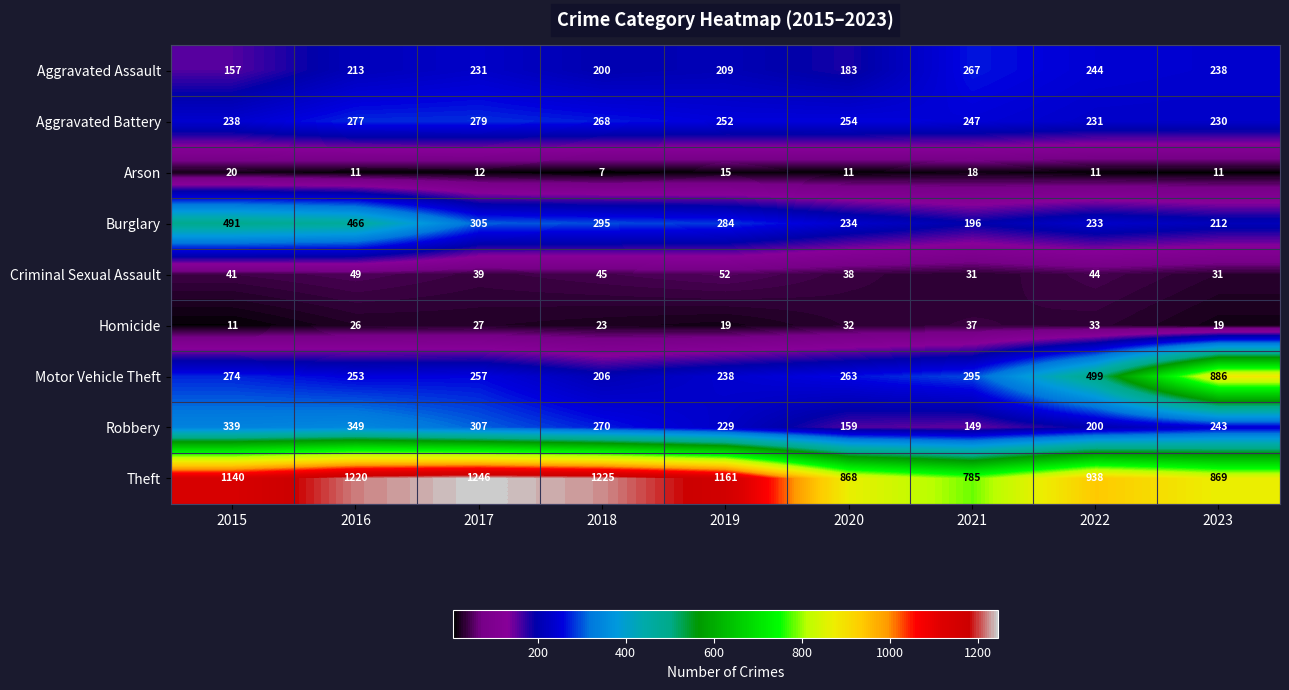

Where does the Burglary series first go above 284?

2015